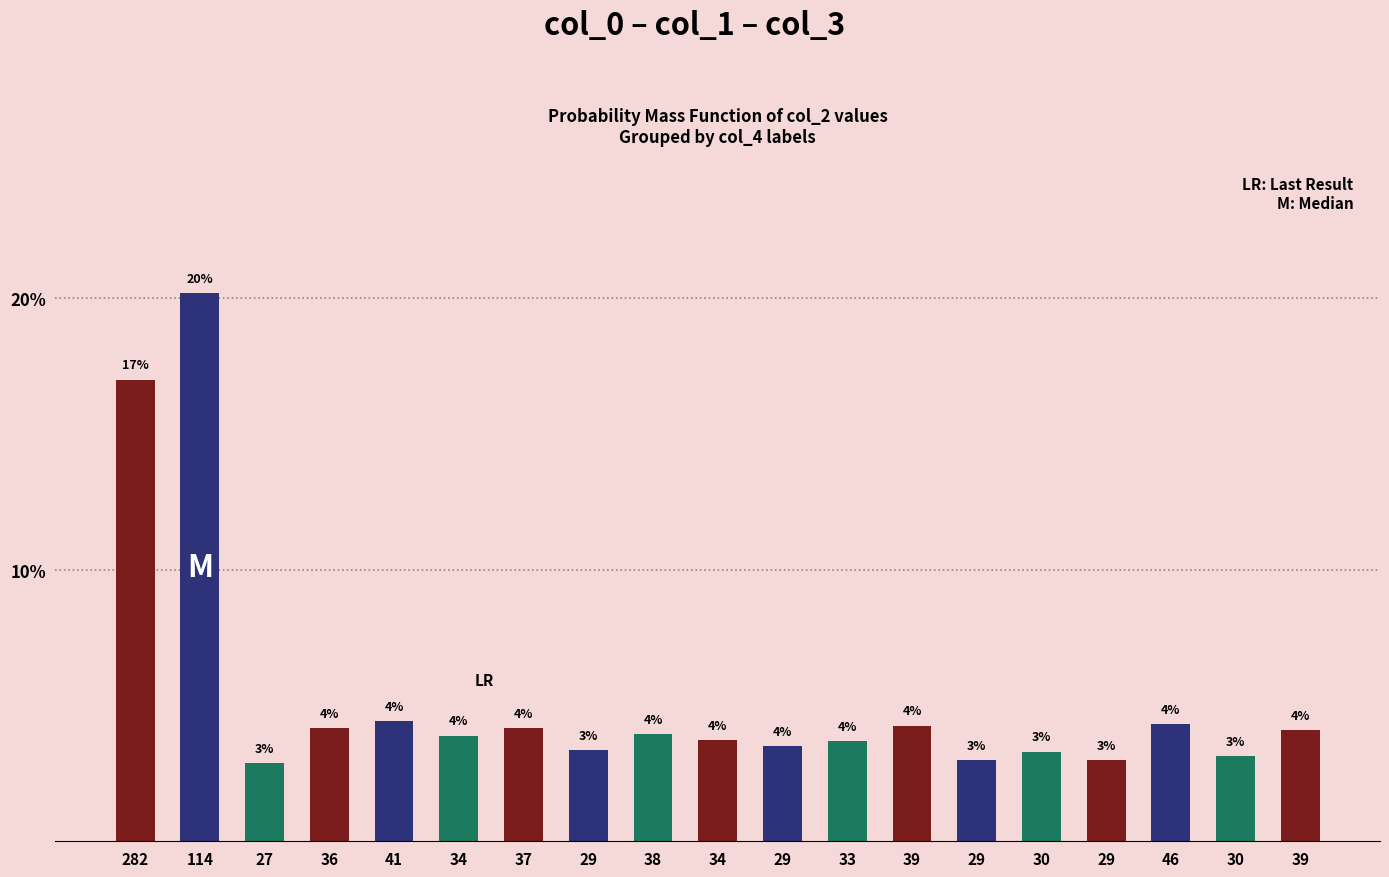

What is the minimum value shown in the chart?

2.9